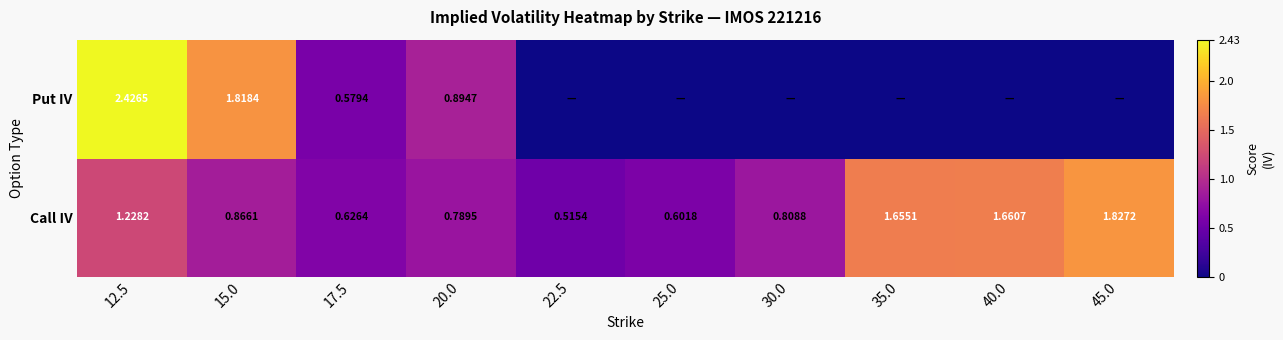

At 17.5, list the series in order from smallest to largest.

Put IV, Call IV